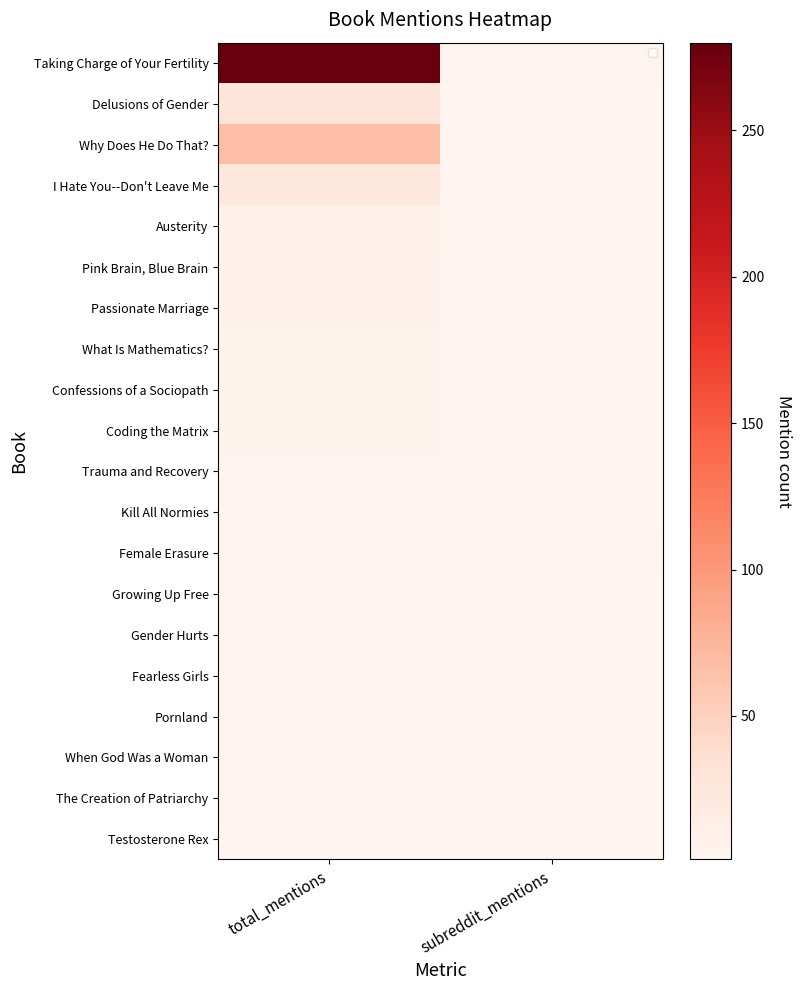

What is the difference between the Why Does He Do That? values at total_mentions and subreddit_mentions?

67